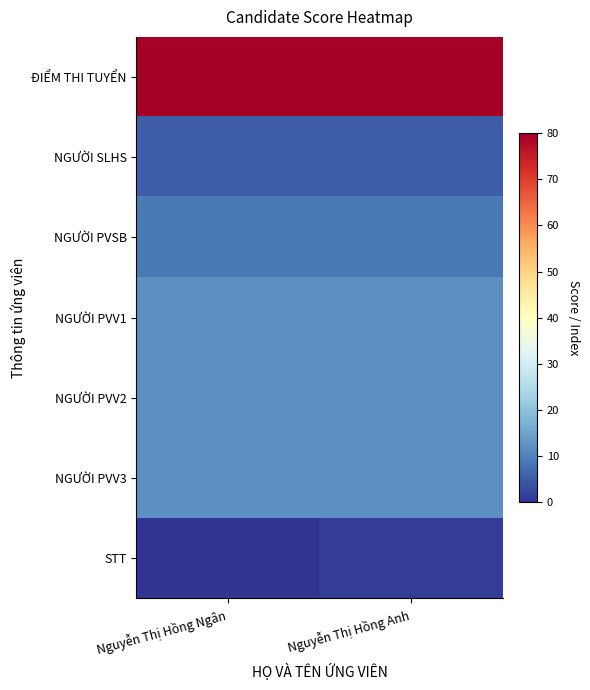

Which series has the largest total across all categories?

ĐIỂM THI TUYỂN